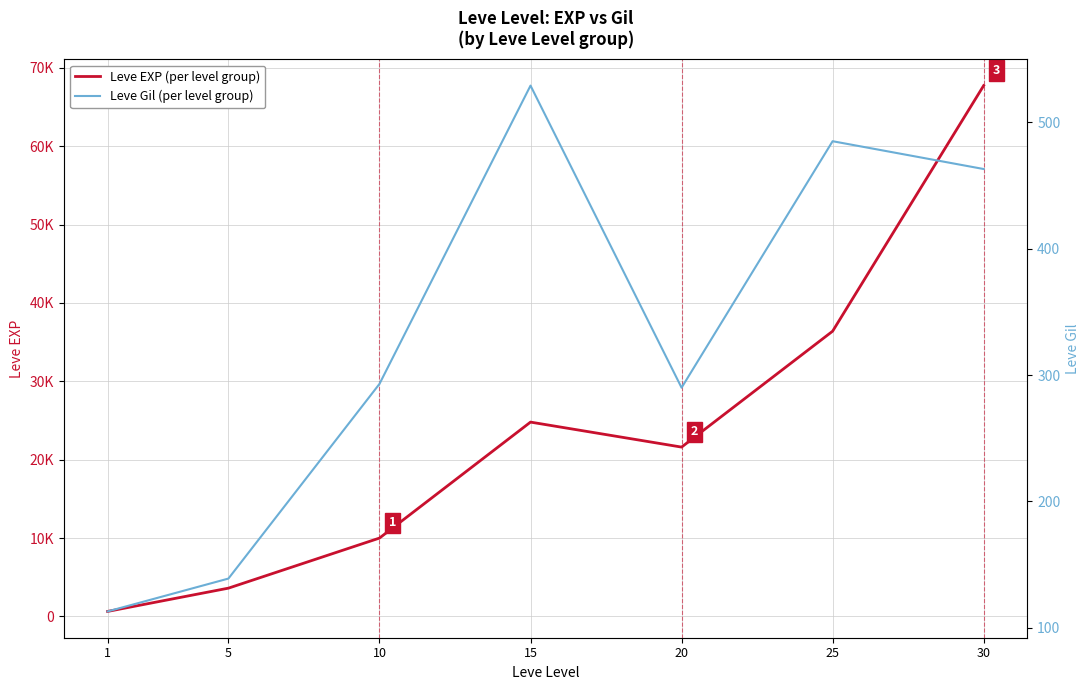

Which category has the highest value in the Leve EXP (per level group) series?

30